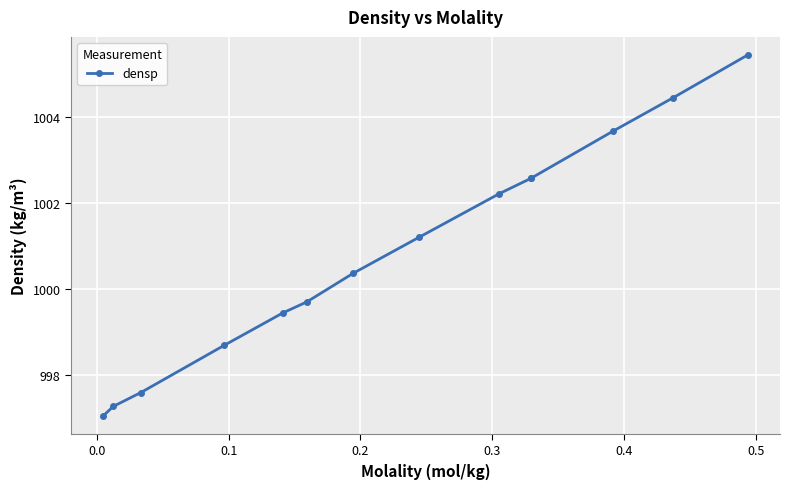

What is the sum of all values?

14012.3